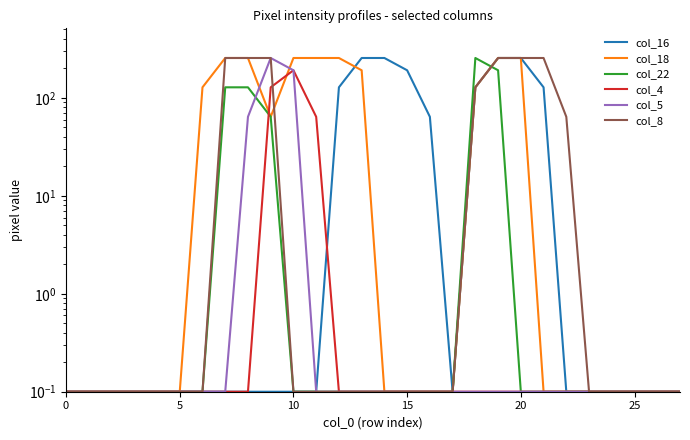

Count the number of data series in this chart.

6